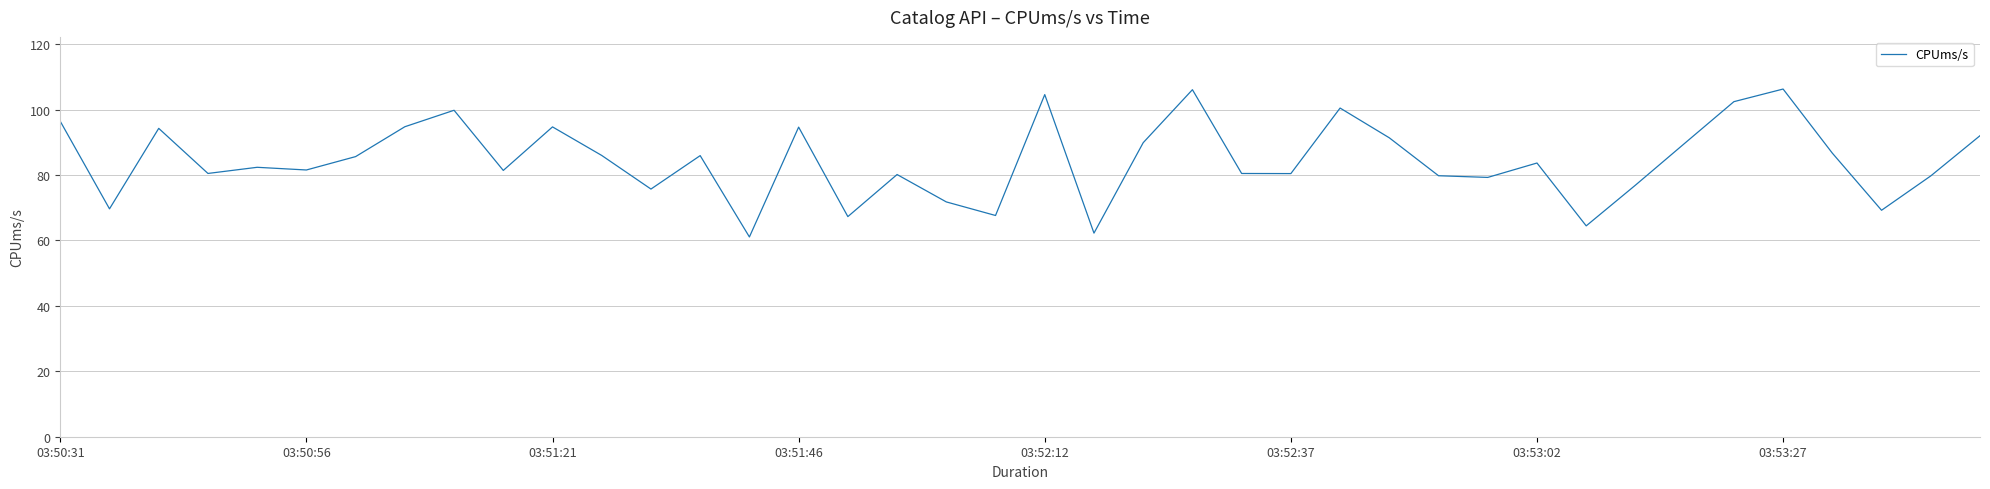

What is the minimum value shown in the chart?

61.1